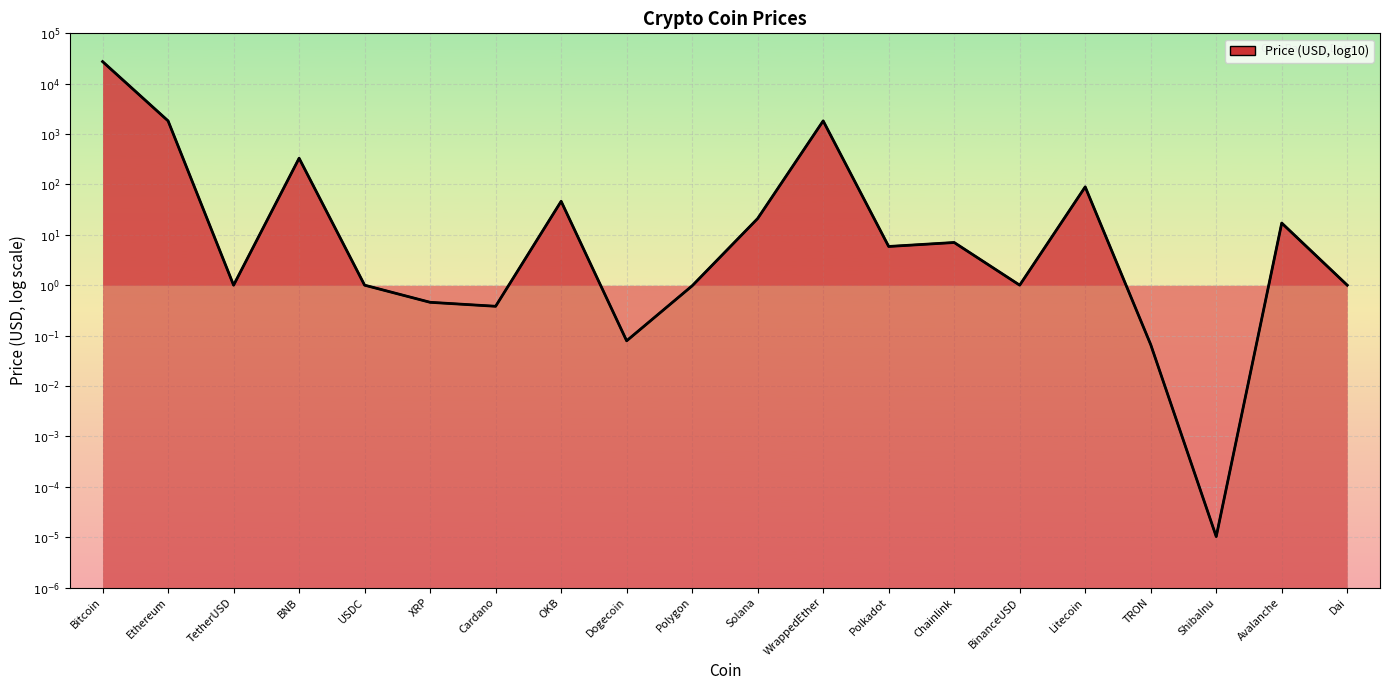

What is the sum of all values?

13.2